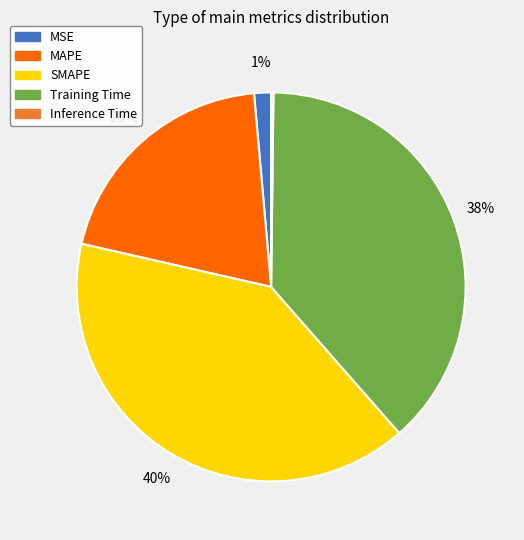

Between SMAPE and MAPE, which is larger?

SMAPE